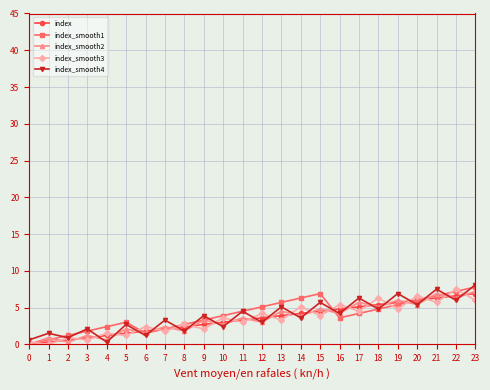

The index_smooth1 series shows 1.6 at 14. True or false?

False